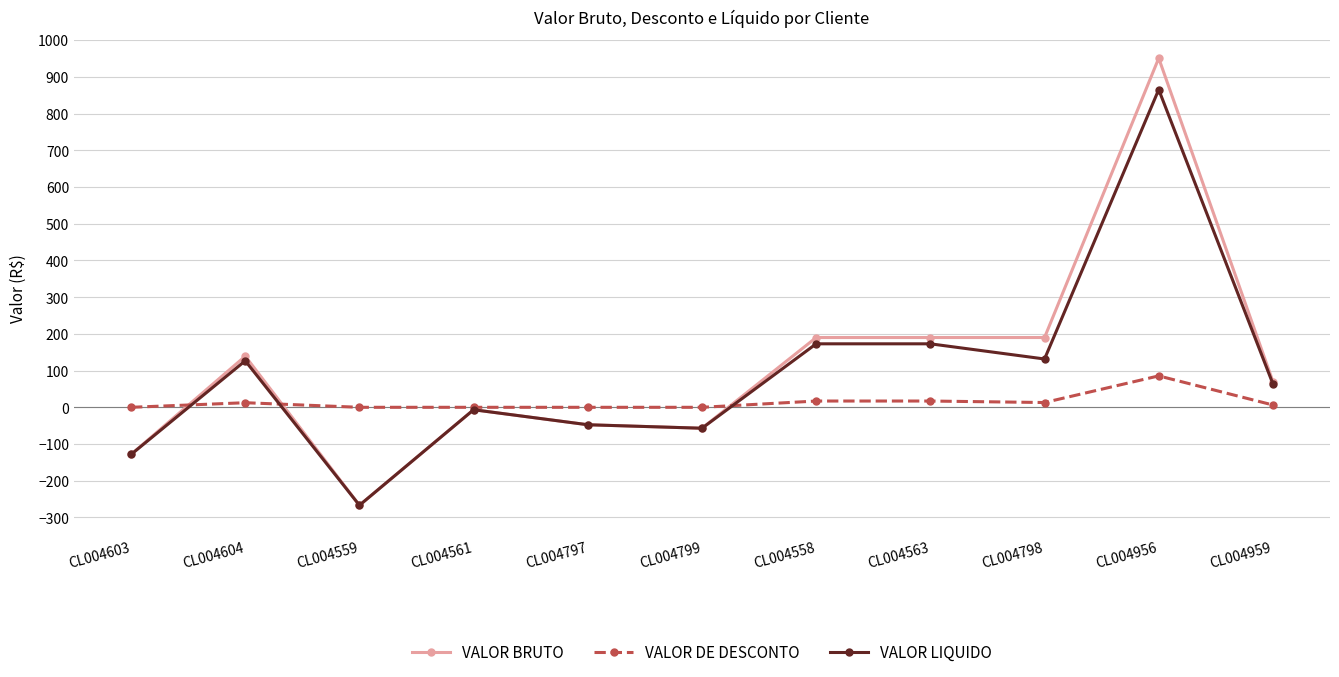

What is the average value of the VALOR BRUTO series?

111.3